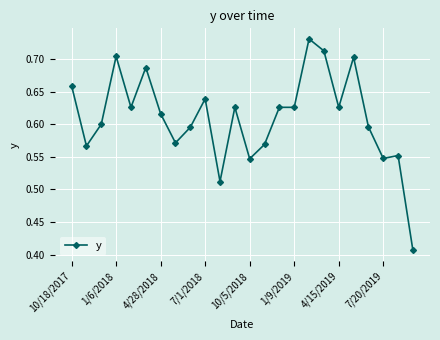

How many values are between 0 and 1?

24